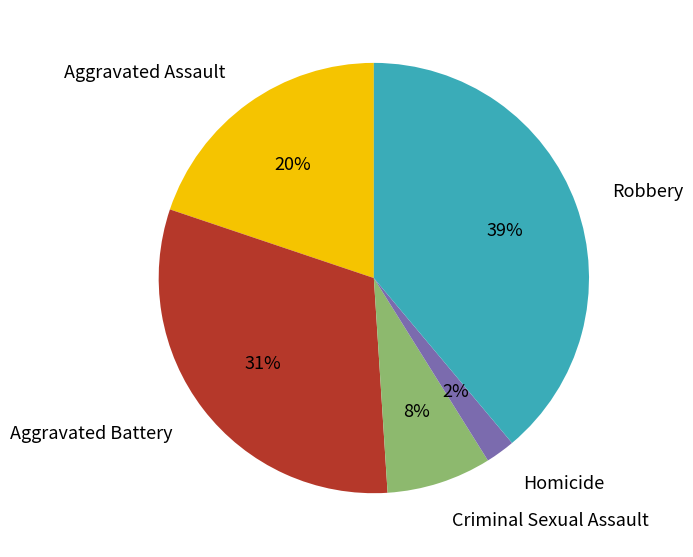

Does Aggravated Battery represent more than half of the total?

No